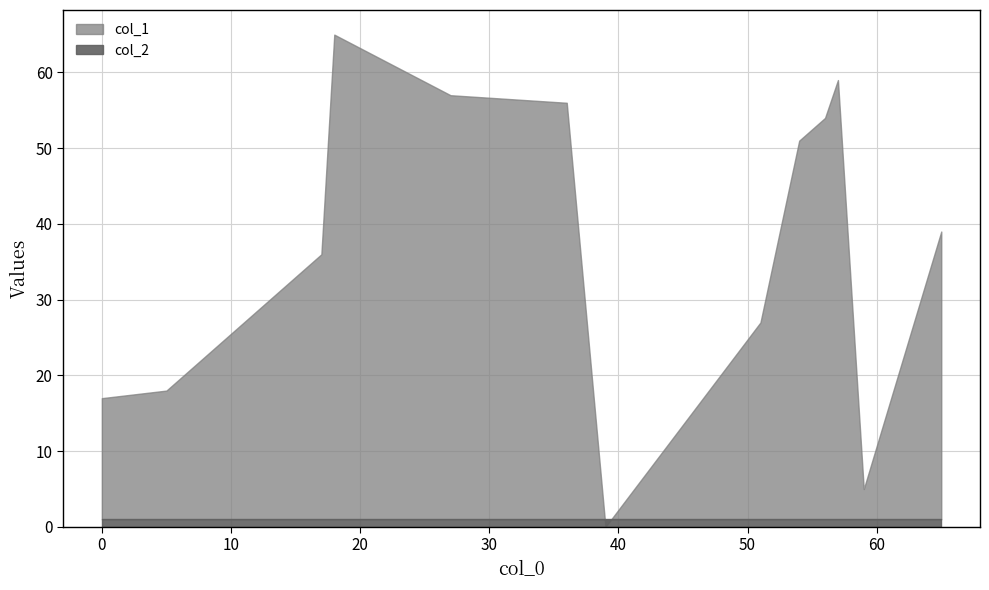

True or false: col_1 and col_2 cross at least once.

True